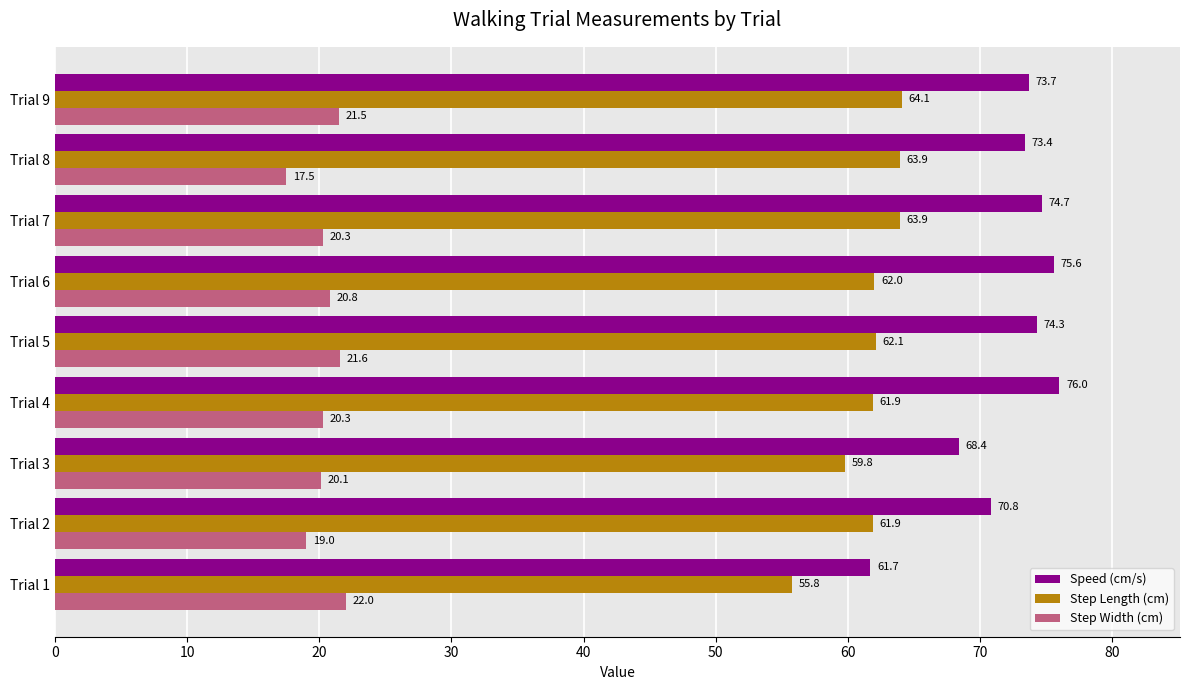

Which series has the largest range (max minus min)?

Speed (cm/s)